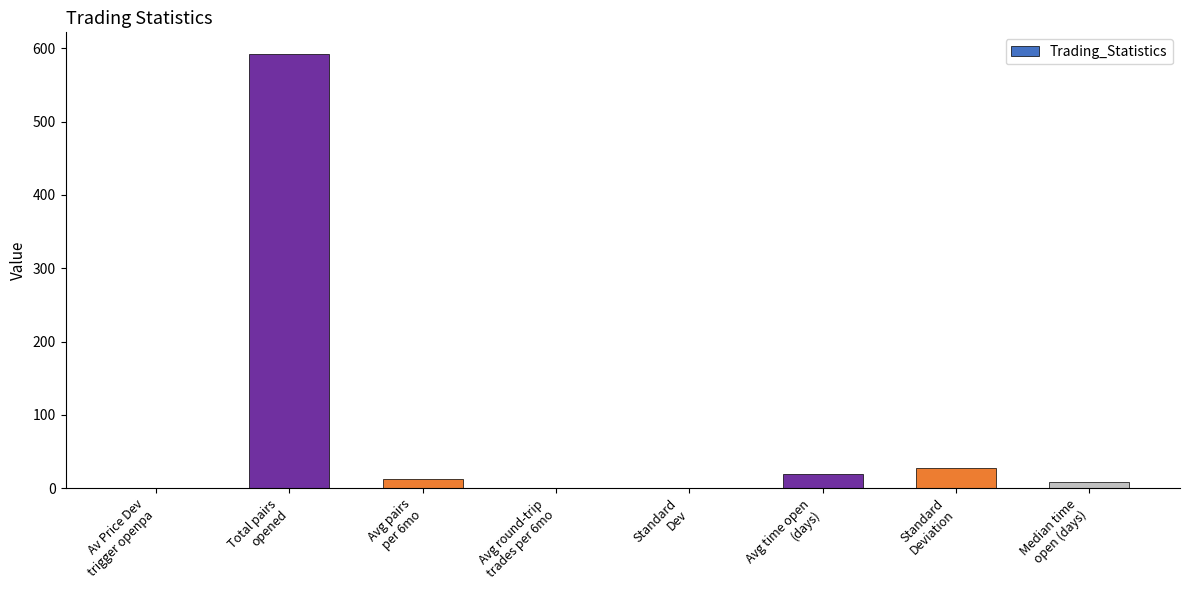

What is the maximum value shown in the chart?

592.0